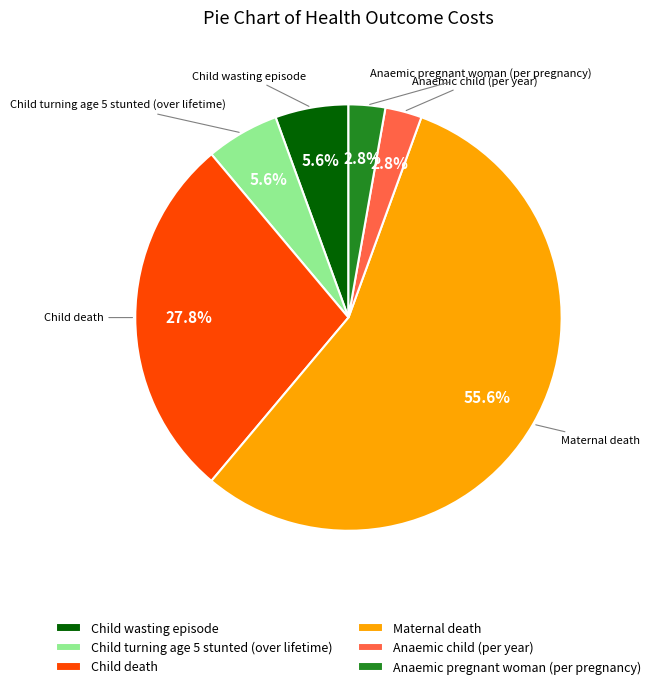

What percentage is the Anaemic pregnant woman (per pregnancy) slice, to the nearest percent?

3%